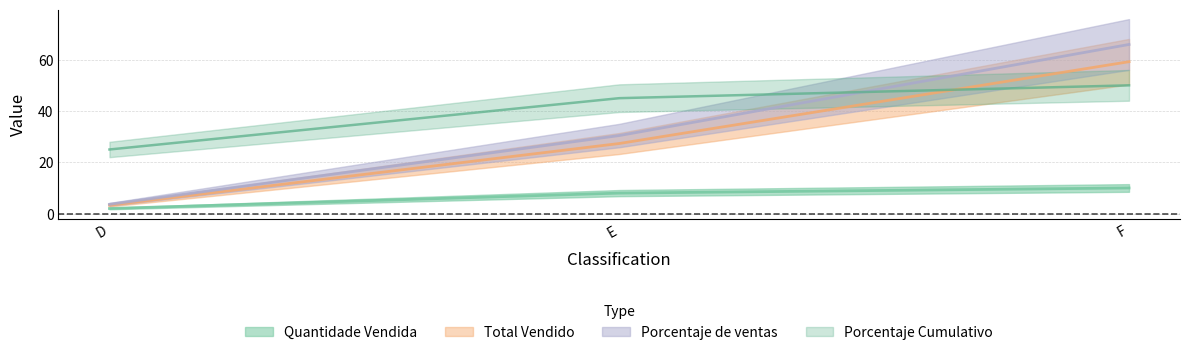

Where is Porcentaje de ventas nearest to the value 34?

E